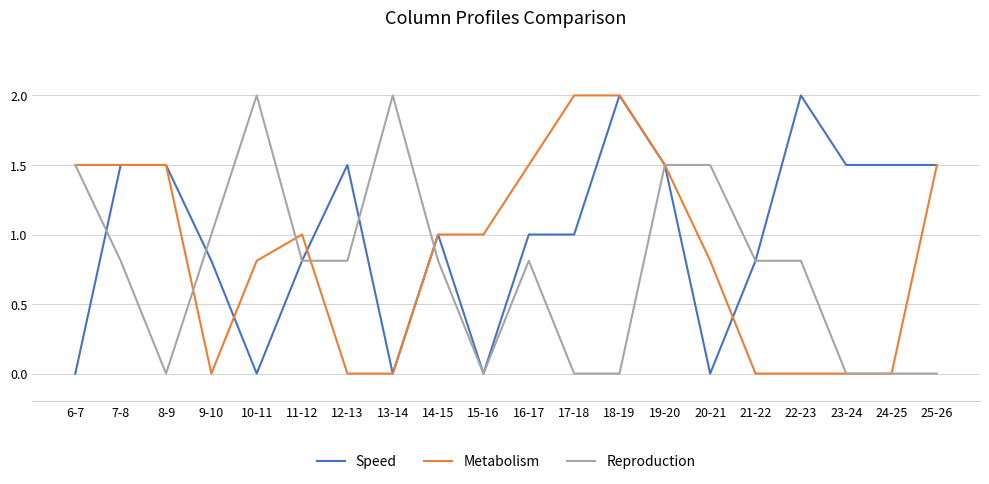

Between 12-13 and 23-24, which series saw the biggest shift?

Reproduction